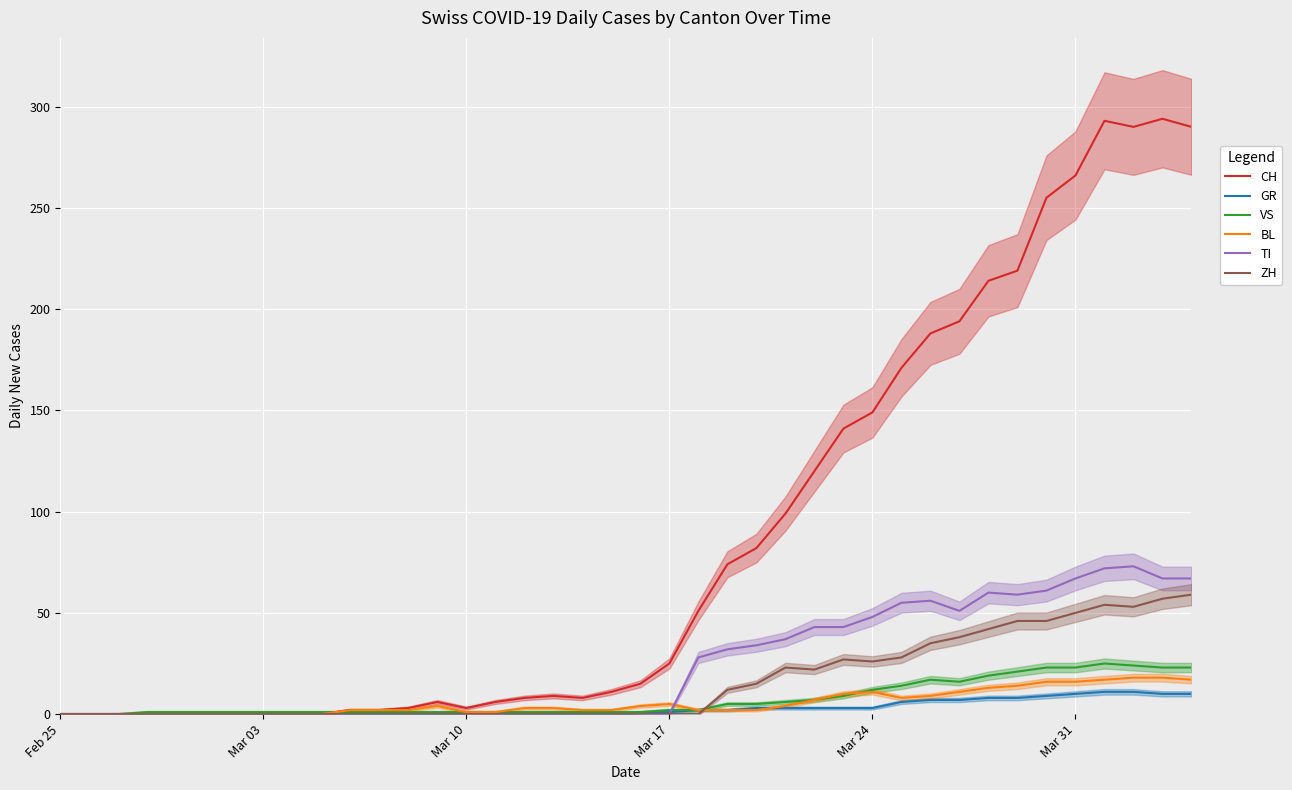

What is the maximum value for VS?

25